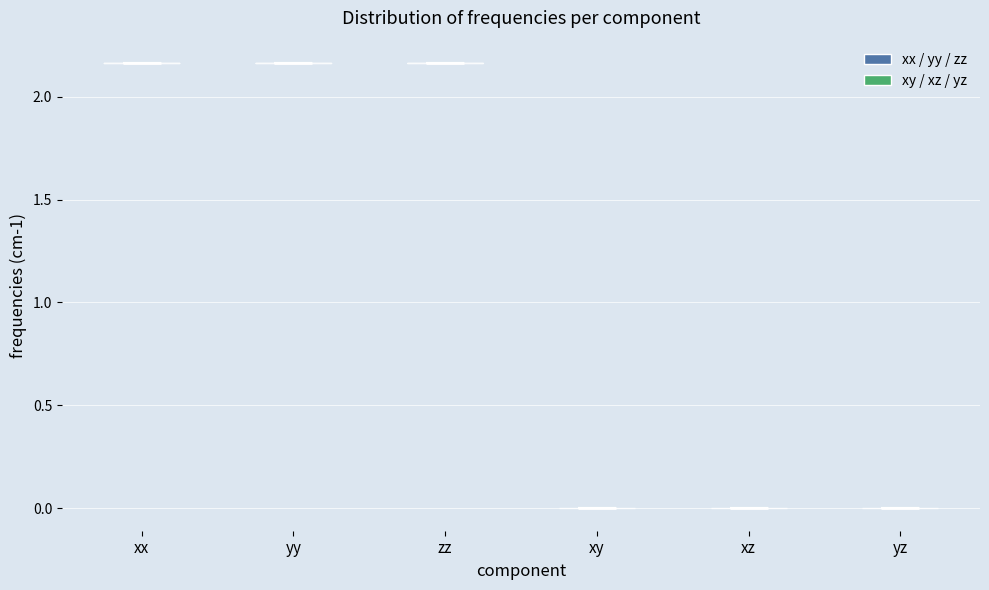

Reading left to right, read every violin against the y-axis: where its median line is, and the lowest and highest points it reaches. The values are not printed on the chart, so give them approximately, as read against the axis.

xx: median line 2.15, lowest point 2.15, highest point 2.15
yy: median line 2.15, lowest point 2.15, highest point 2.15
zz: median line 2.15, lowest point 2.15, highest point 2.15
xy: median line 0.00, lowest point 0.00, highest point 0.00
xz: median line 0.00, lowest point 0.00, highest point 0.00
yz: median line 0.00, lowest point 0.00, highest point 0.00